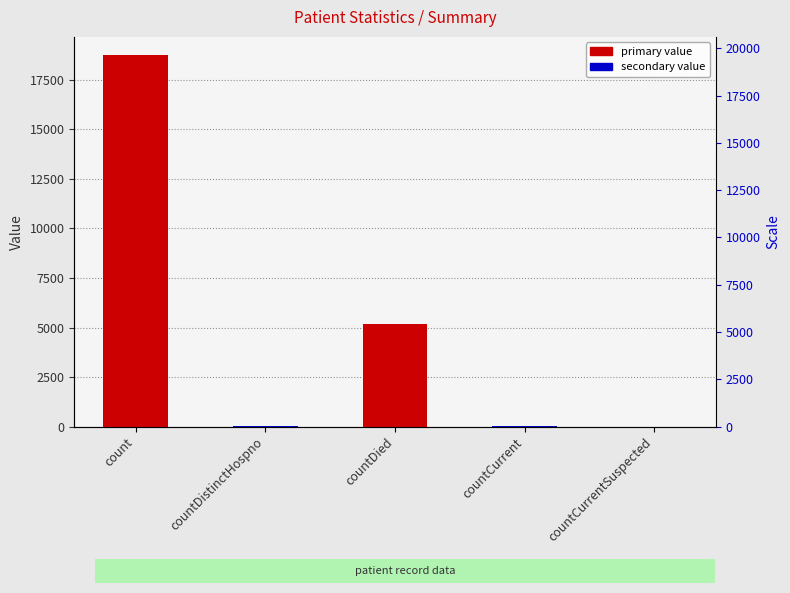

Reading right to left, transcribe all the data shown in this chart.

0	30	5193	20	18737